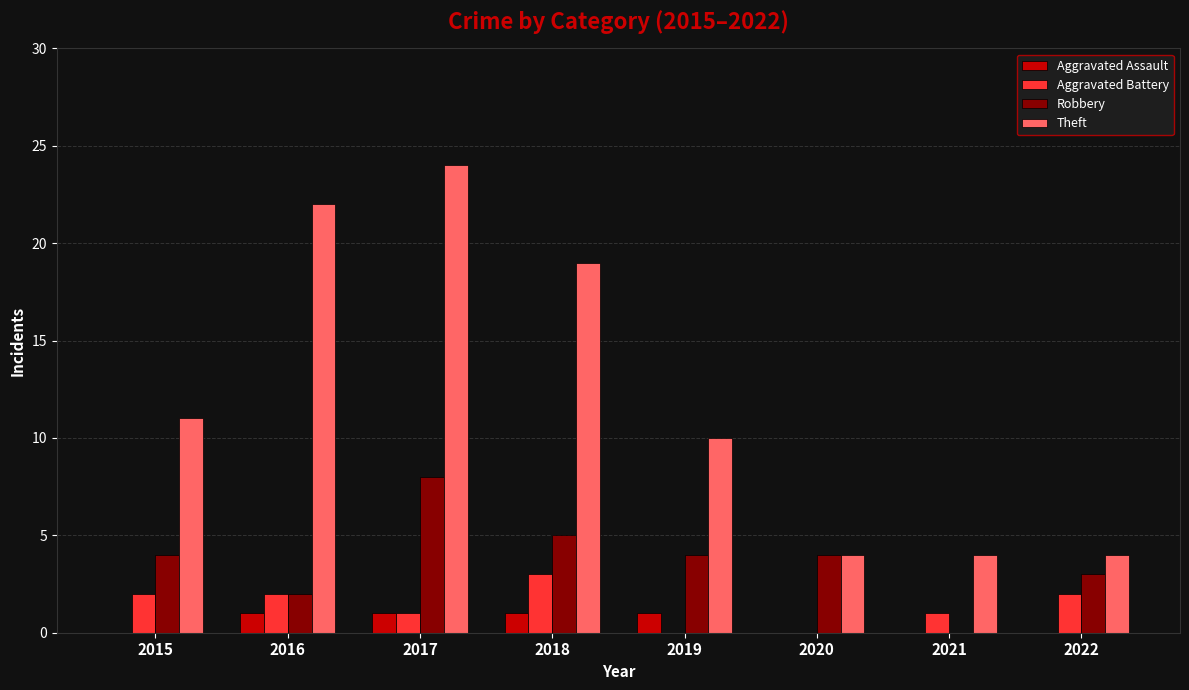

What are all the series names shown in the legend?

Aggravated Assault, Aggravated Battery, Robbery, Theft